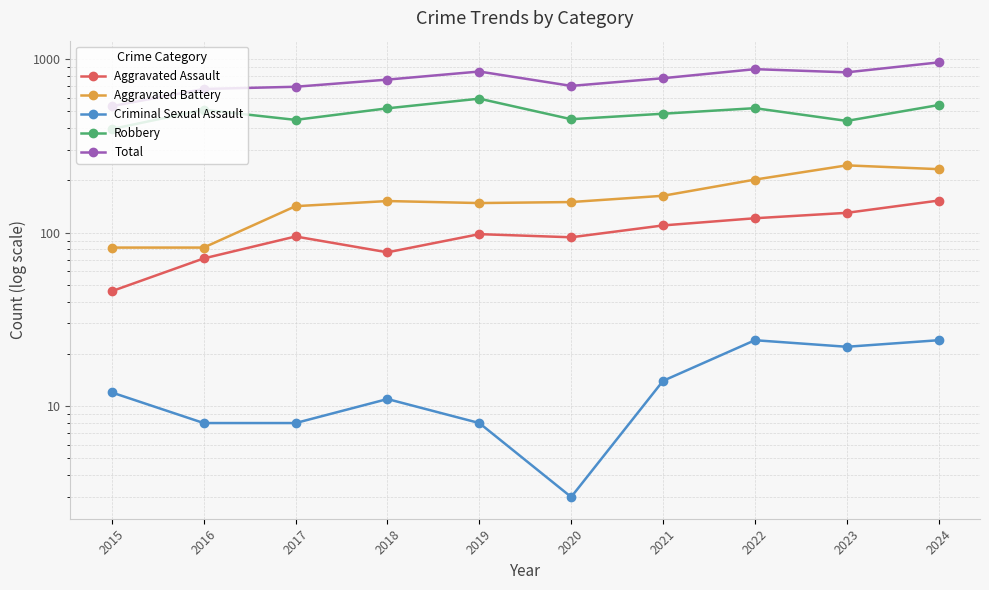

True or false: Aggravated Assault has more than 0 interior local peaks.

True